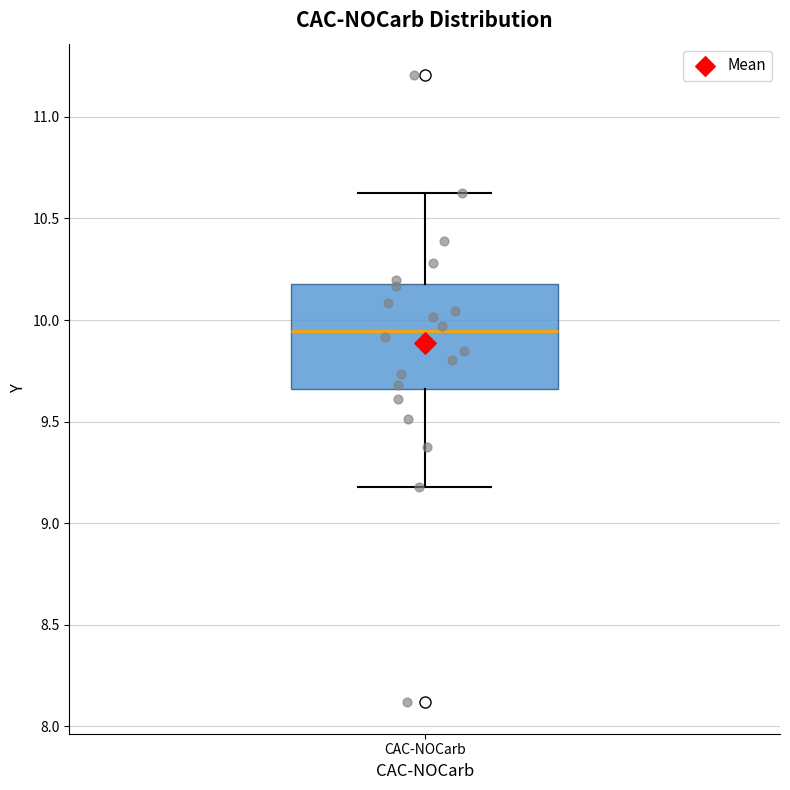

Where is the lower edge of the box for CAC-NOCarb on the y-axis? The values are not printed on the chart, so give them approximately, as read against the axis.

9.65